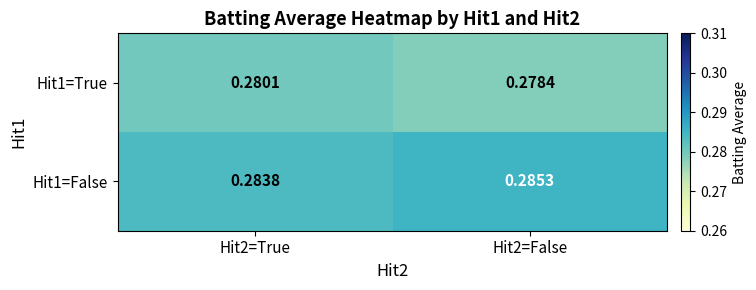

How many series are shown in this chart?

2